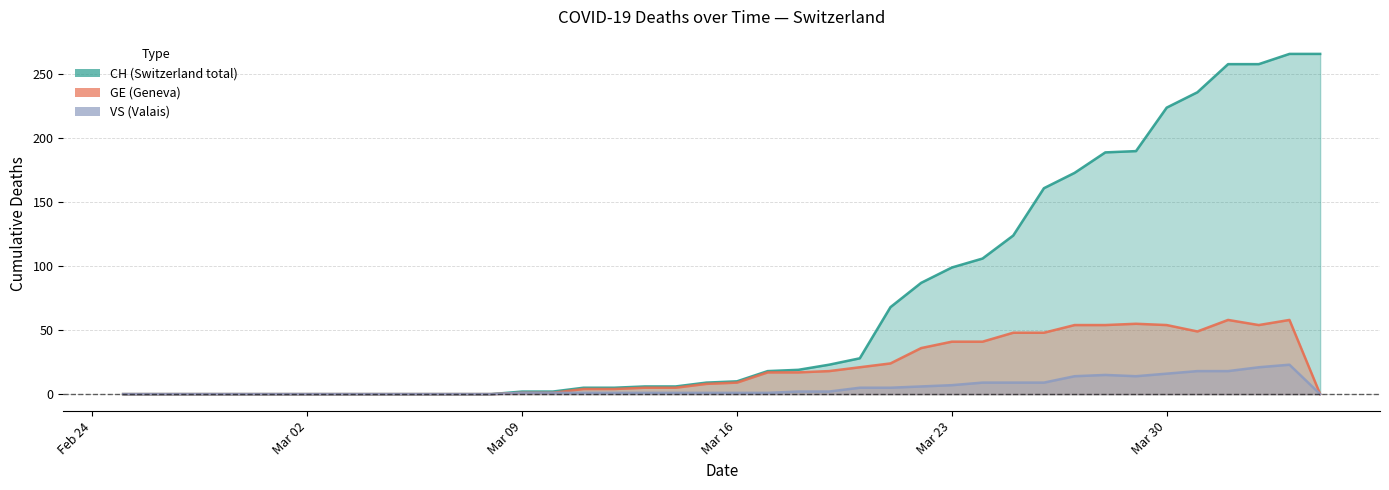

What is the difference between the second highest and second lowest values in the CH series?

266